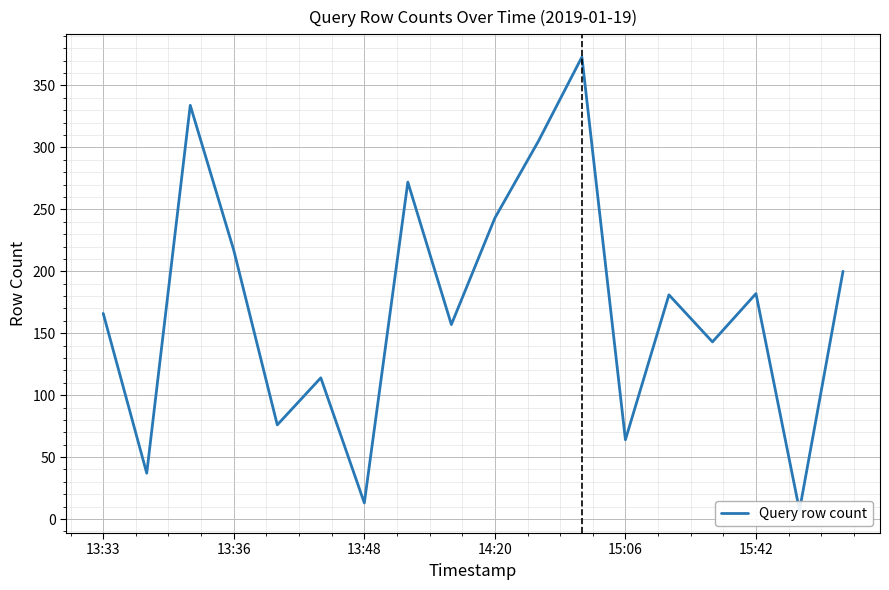

What is the average value?

171